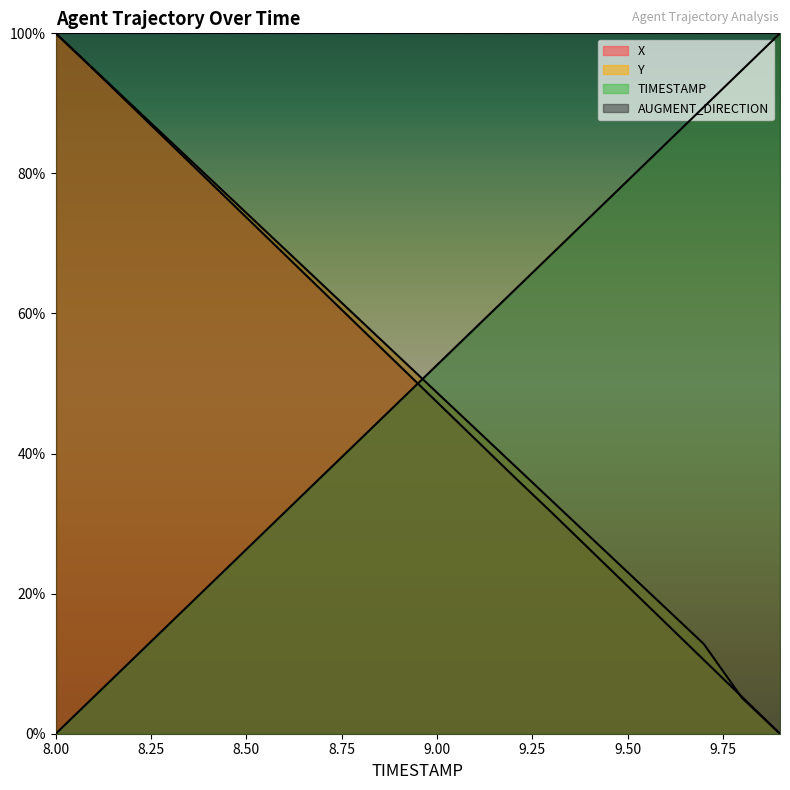

Which series ends up on top after the final intersection of X and TIMESTAMP?

TIMESTAMP